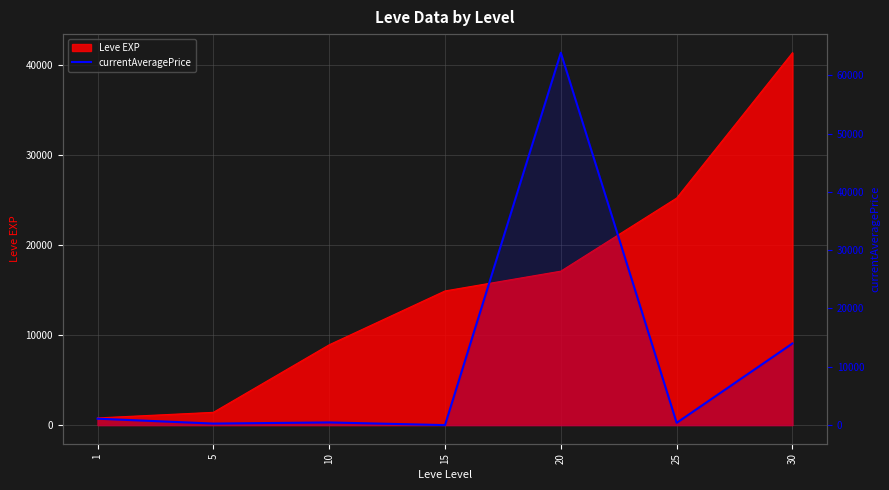

The chart shows a value of 17393.9 at 20. True or false?

False